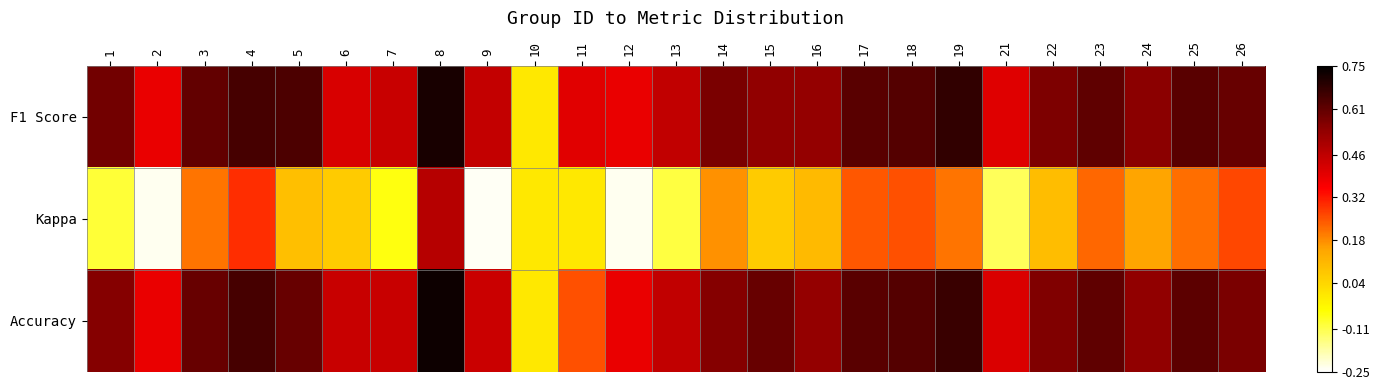

Reading left to right, what are all the values shown in this chart?

F1 Score: 1=0.6	2=0.4	3=0.6	4=0.6	5=0.6	6=0.4	7=0.4	8=0.7	9=0.4	10=0.0	11=0.4	12=0.4	13=0.5	14=0.6	15=0.5	16=0.5	17=0.6	18=0.6	19=0.7	21=0.4	22=0.6	23=0.6	24=0.5	25=0.6	26=0.6
Kappa: 1=-0.1	2=-0.2	3=0.2	4=0.3	5=0.1	6=0.1	7=-0.1	8=0.5	9=-0.2	10=0.0	11=0.0	12=-0.2	13=-0.1	14=0.2	15=0.1	16=0.1	17=0.2	18=0.2	19=0.2	21=-0.1	22=0.1	23=0.2	24=0.2	25=0.2	26=0.3
Accuracy: 1=0.6	2=0.4	3=0.6	4=0.6	5=0.6	6=0.4	7=0.4	8=0.7	9=0.4	10=0.0	11=0.2	12=0.4	13=0.5	14=0.6	15=0.6	16=0.5	17=0.6	18=0.6	19=0.7	21=0.4	22=0.6	23=0.6	24=0.5	25=0.6	26=0.6